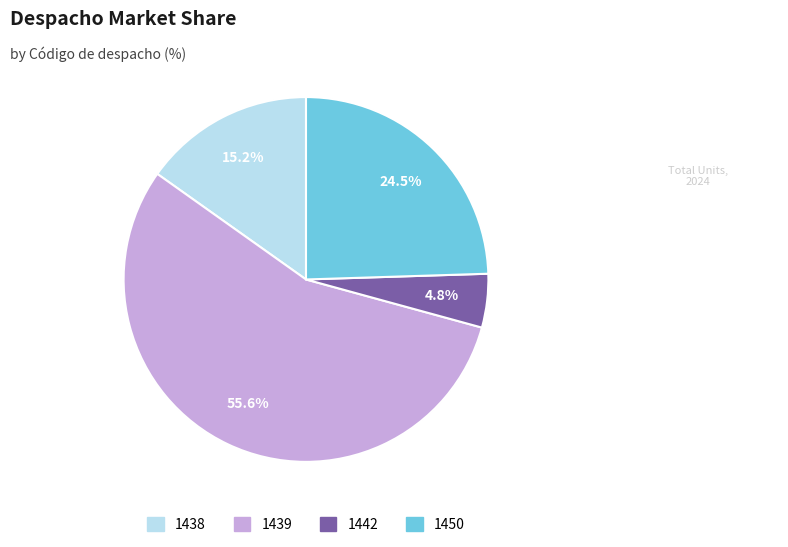

Which slice is the smallest?

1442